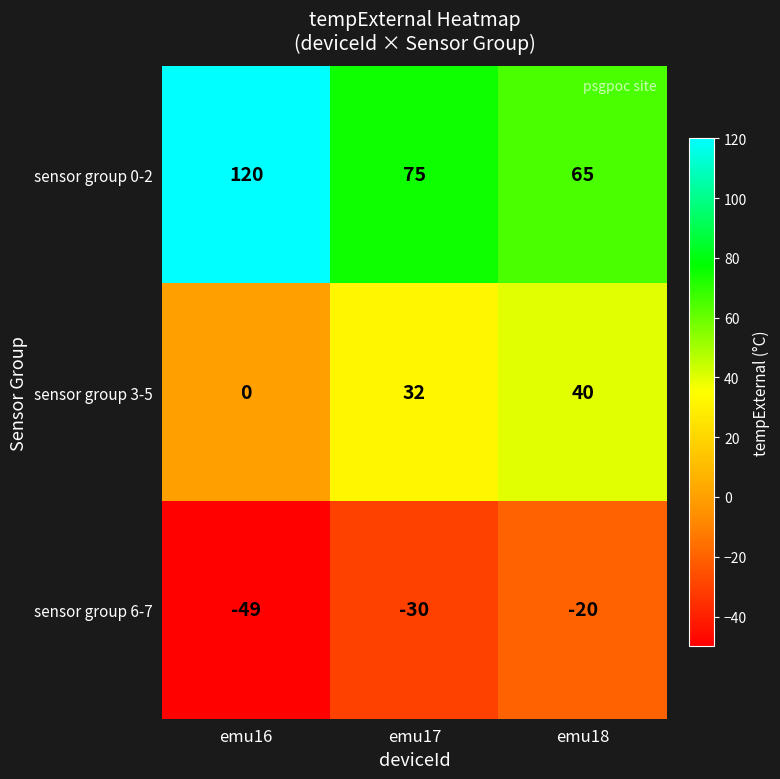

Which series has the largest total across all categories?

sensor group 0-2